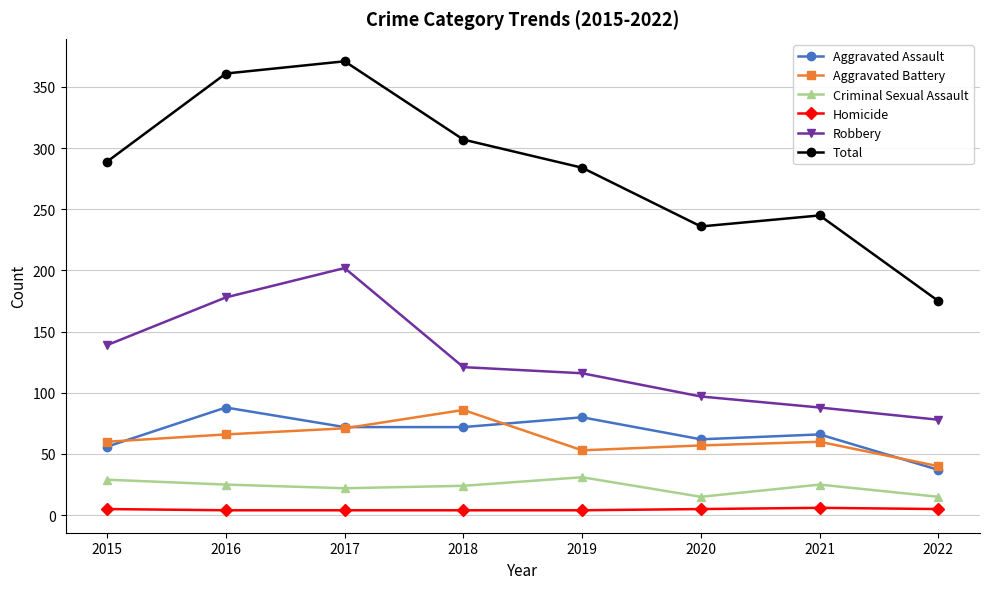

What are all the series names shown in the legend?

Aggravated Assault, Aggravated Battery, Criminal Sexual Assault, Homicide, Robbery, Total